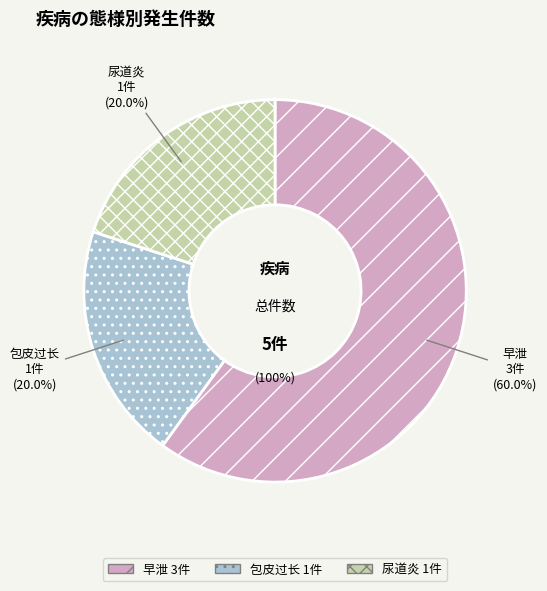

Is it true that 早泄 is 68% of the pie?

False